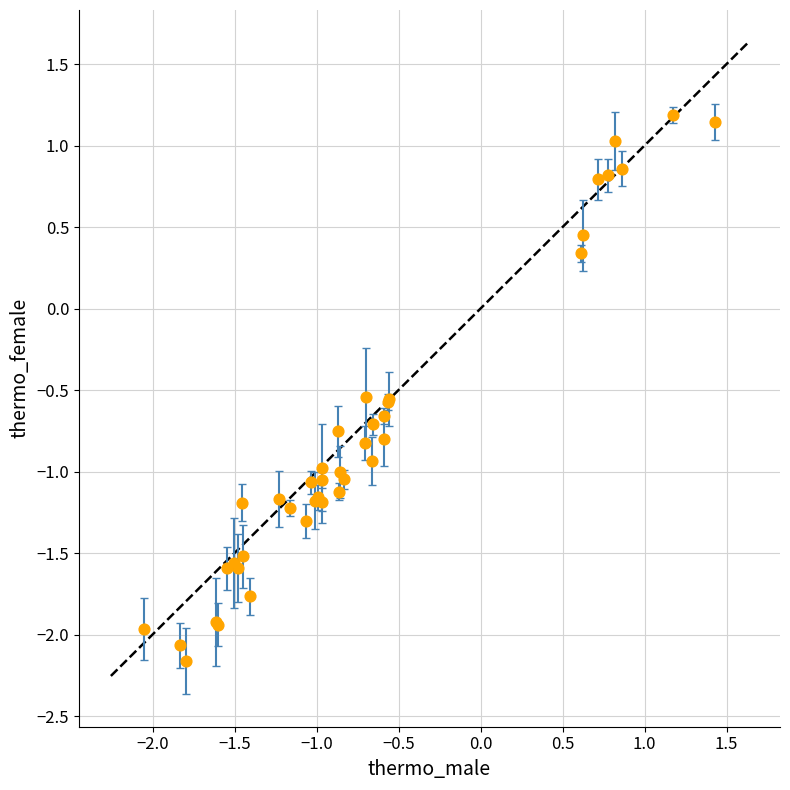

What Y value in the scatter plot is closest to 0?

0.3